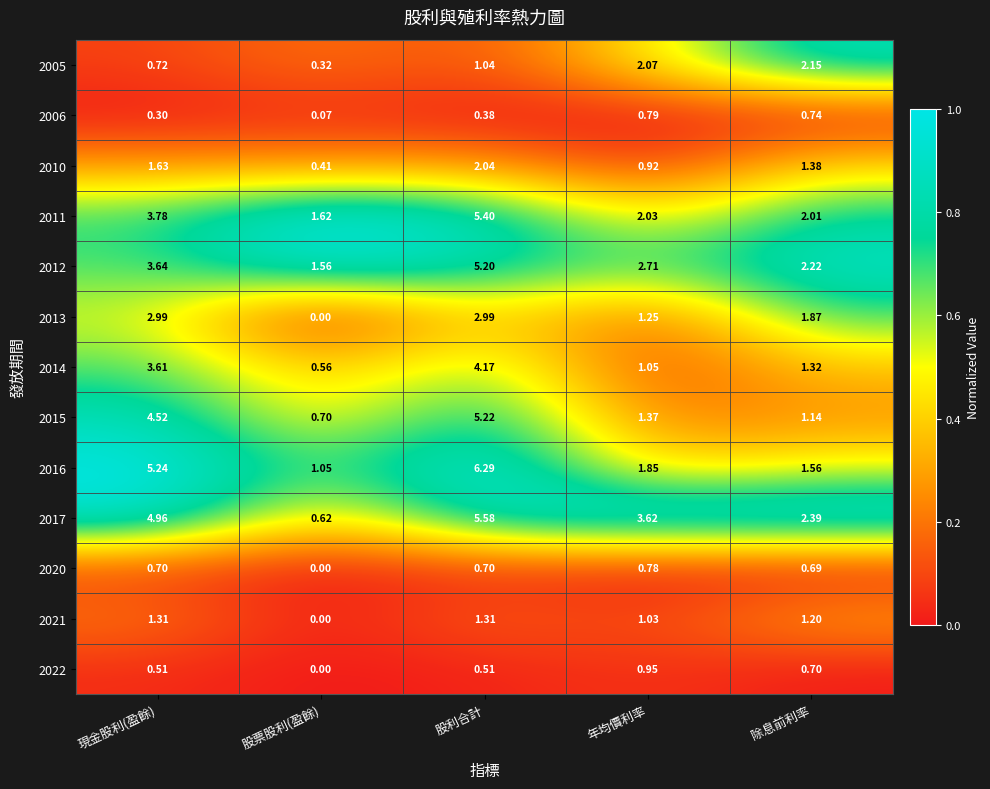

Which series has the largest range (max minus min)?

2016